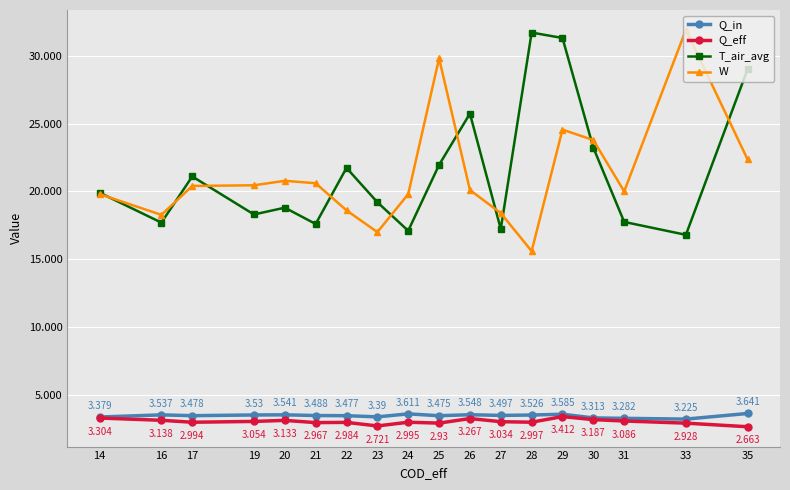

Which series has the largest total across all categories?

T_air_avg